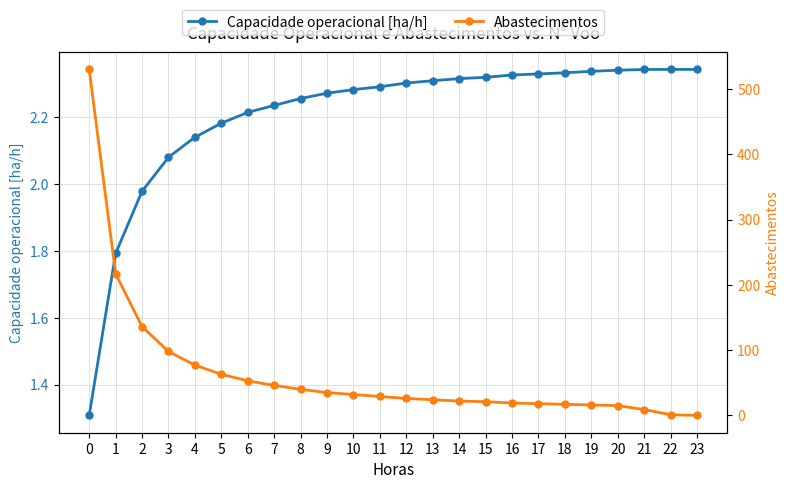

List the labels in order of Abastecimentos value, largest first.

0, 1, 2, 3, 4, 5, 6, 7, 8, 9, 10, 11, 12, 13, 14, 15, 16, 17, 18, 19, 20, 21, 22, 23